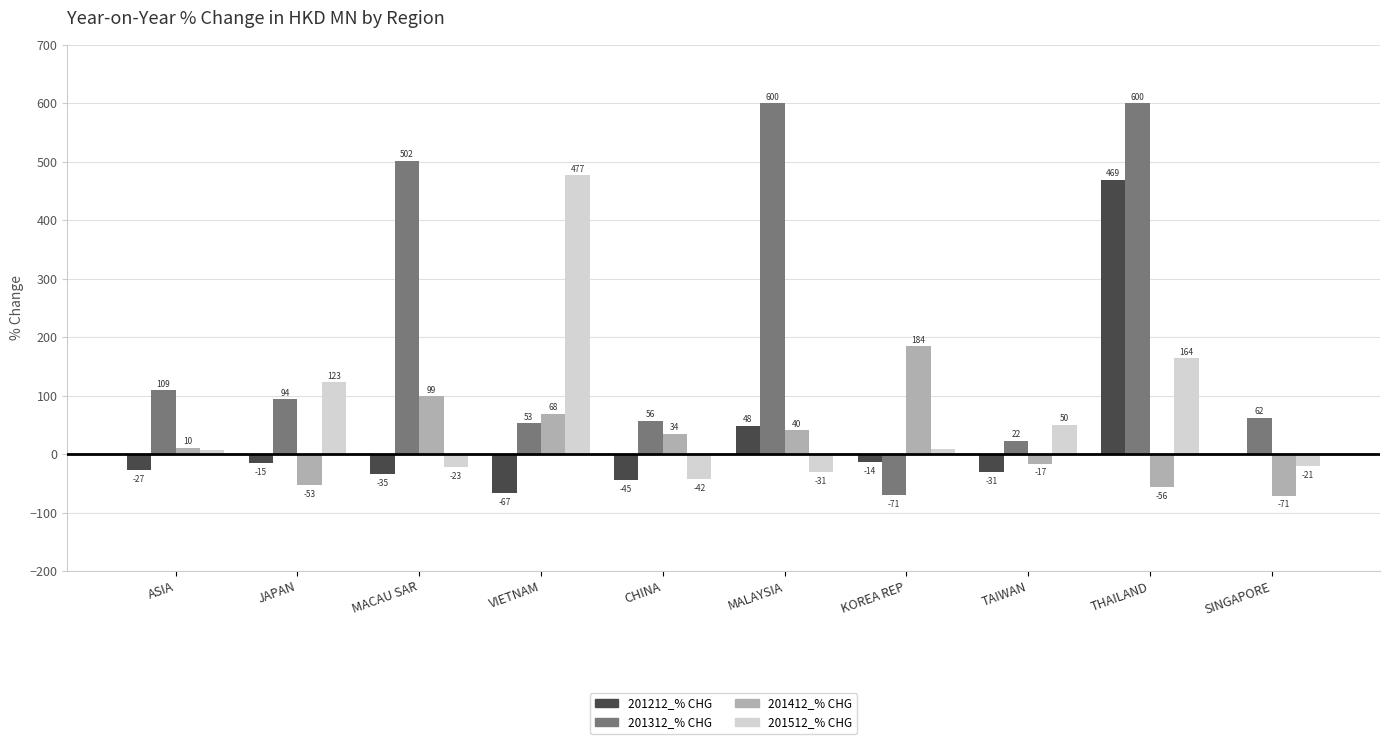

Between KOREA REP and THAILAND, which series saw the biggest shift?

201312_% CHG